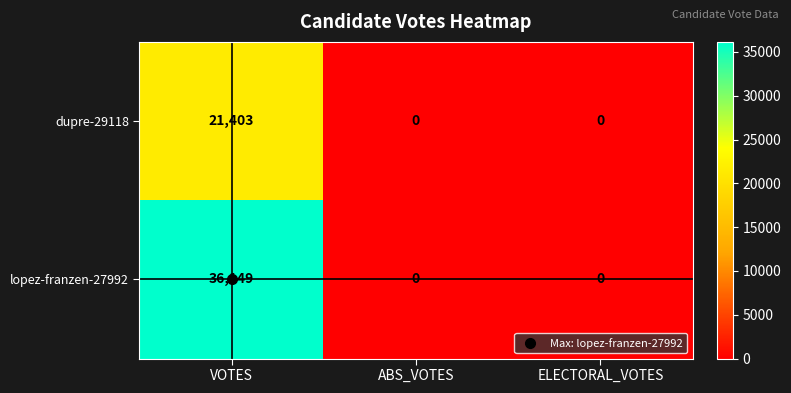

How many categories are shown in the chart?

3